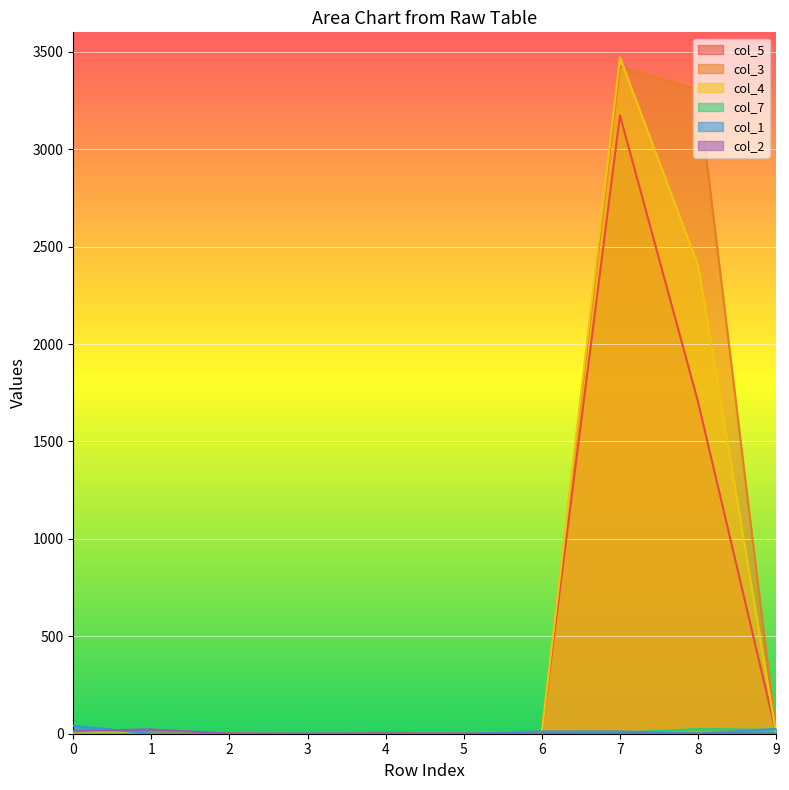

How many lines are shown in the chart?

6